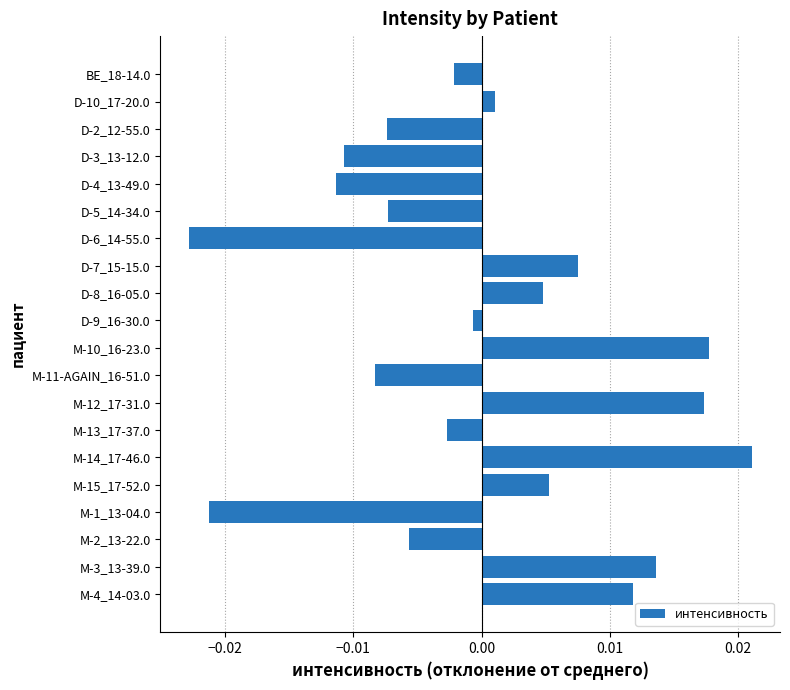

Which has a higher value, M-1_13-04.0 or D-10_17-20.0?

D-10_17-20.0